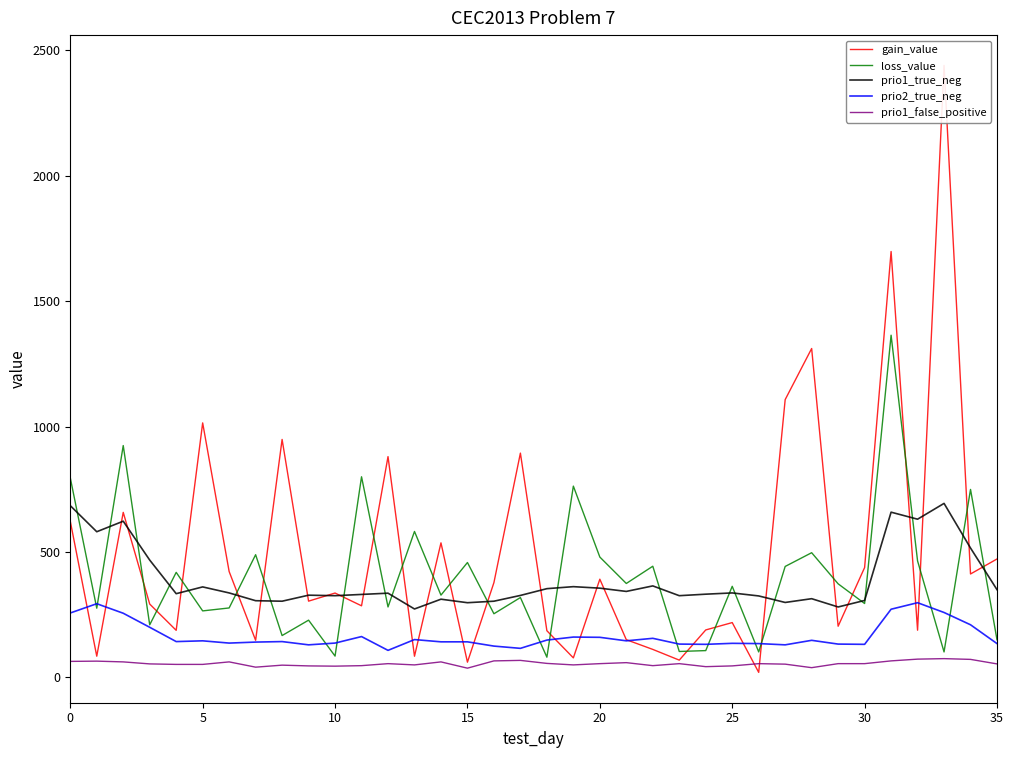

After their last crossing, which series has the higher values: gain_value or prio1_false_positive?

gain_value